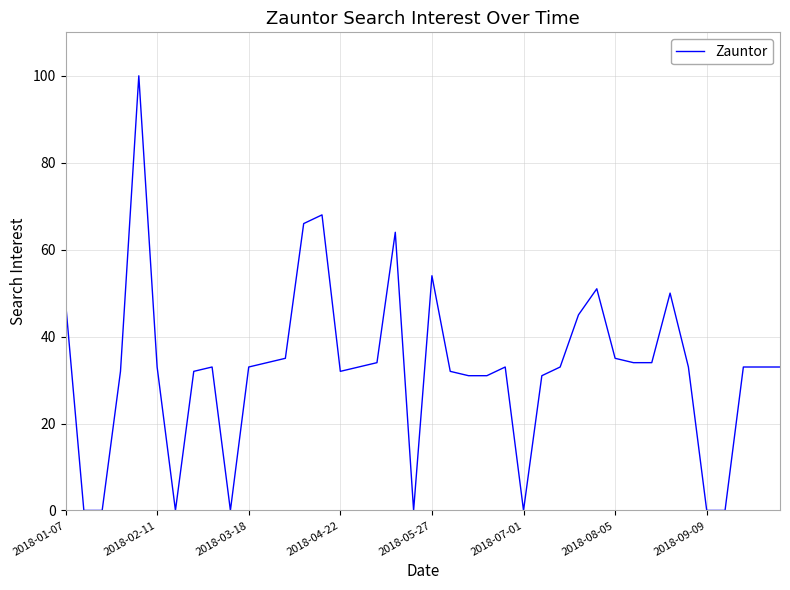

What is the maximum value shown in the chart?

100